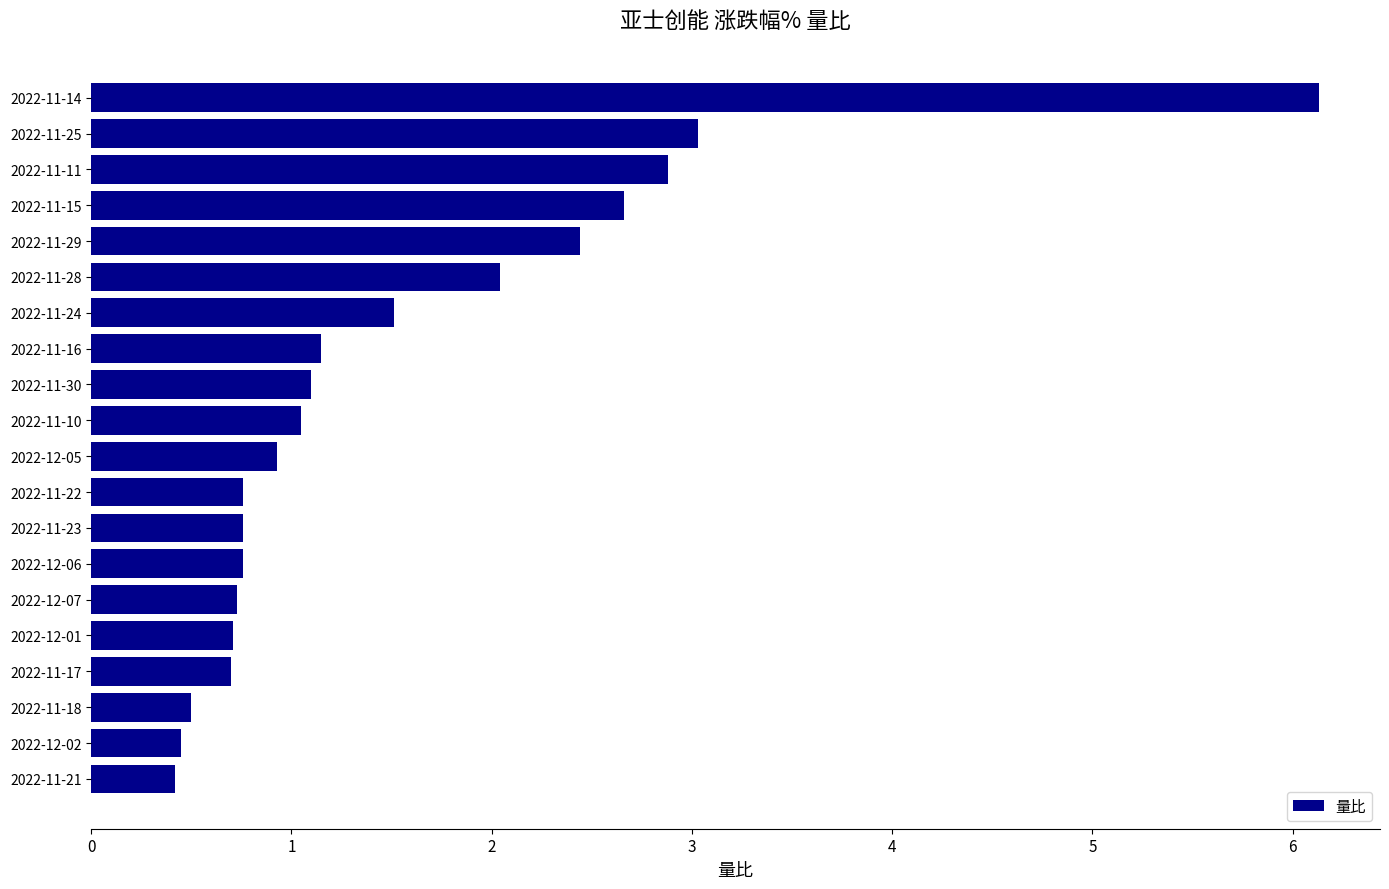

Which label corresponds to the largest value in the chart?

2022-11-14